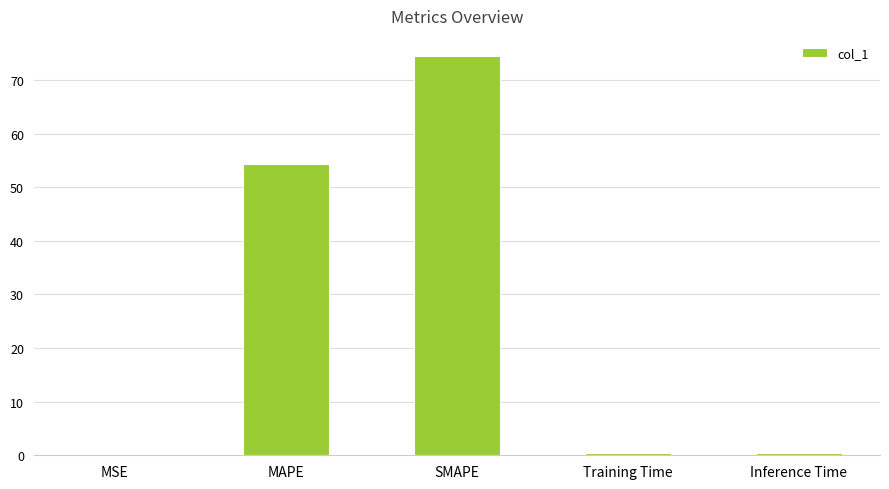

At which label is the value closest to 37?

MAPE